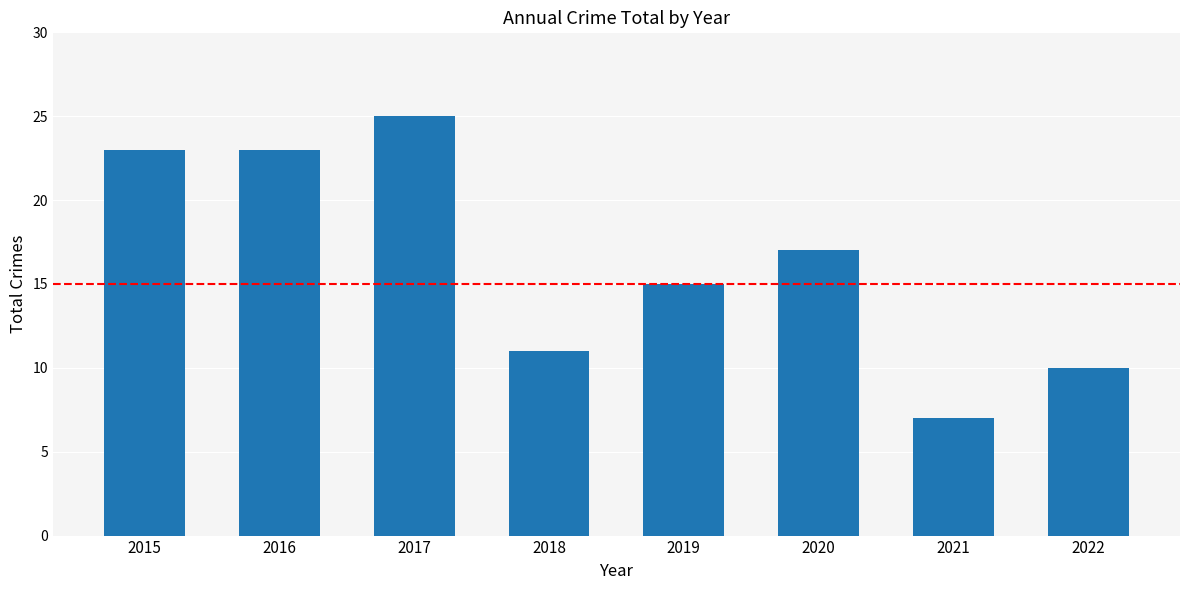

True or false: the data shows 41 at 2017.

False